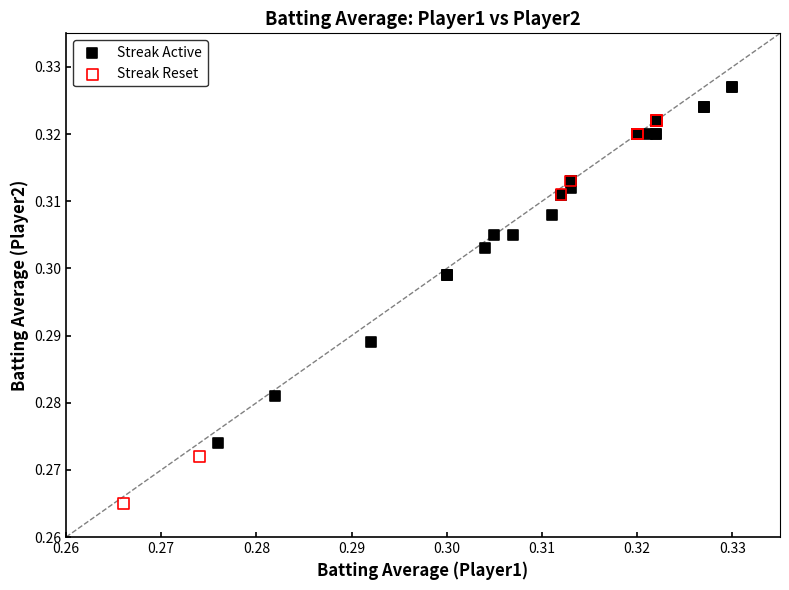

Which series has the largest Y range (max minus min)?

Streak Reset